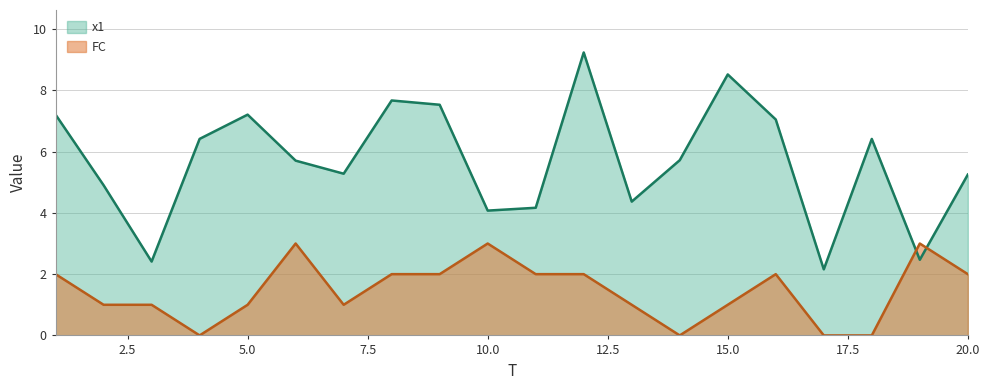

What is the sum of all x1 values?

113.7